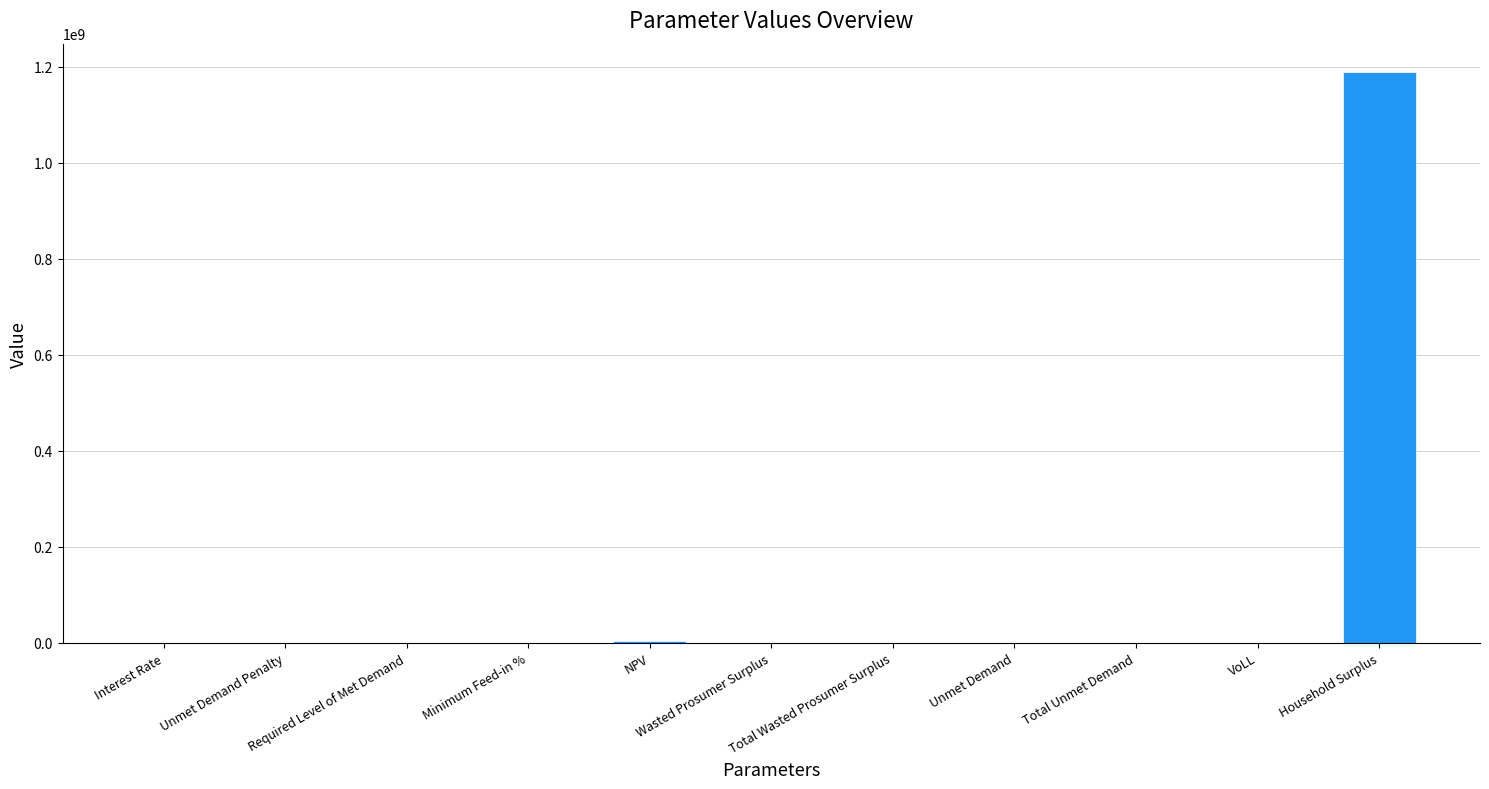

What is the sum of all values?

1193188820.1